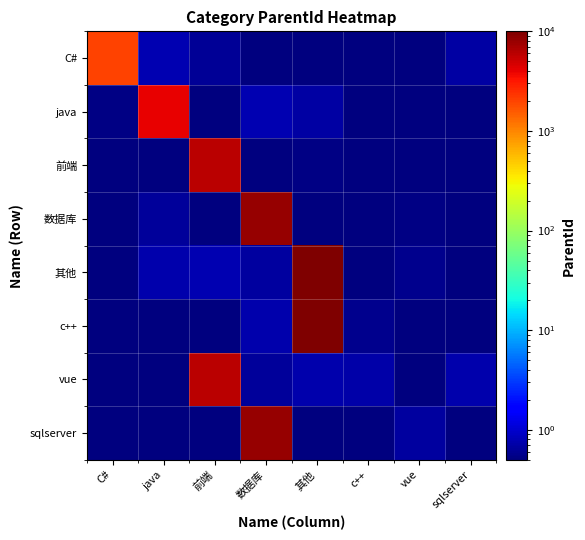

Which series has the largest range (max minus min)?

c++